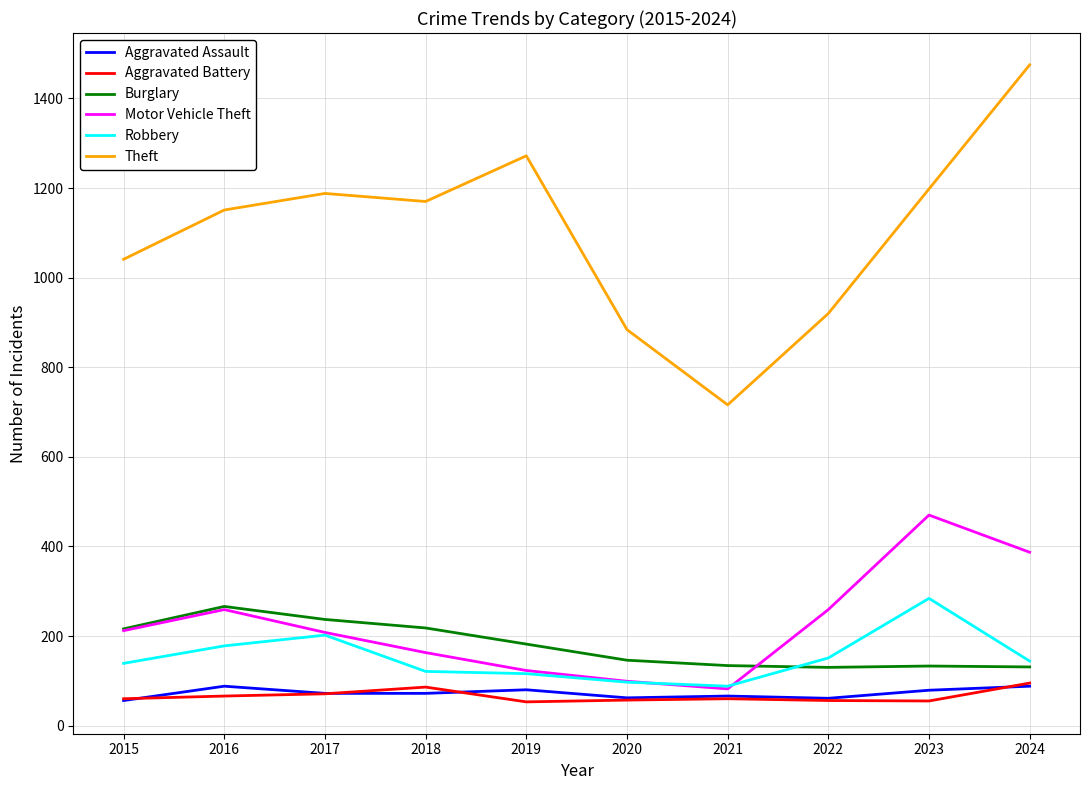

What is the average value of the Aggravated Assault series?

72